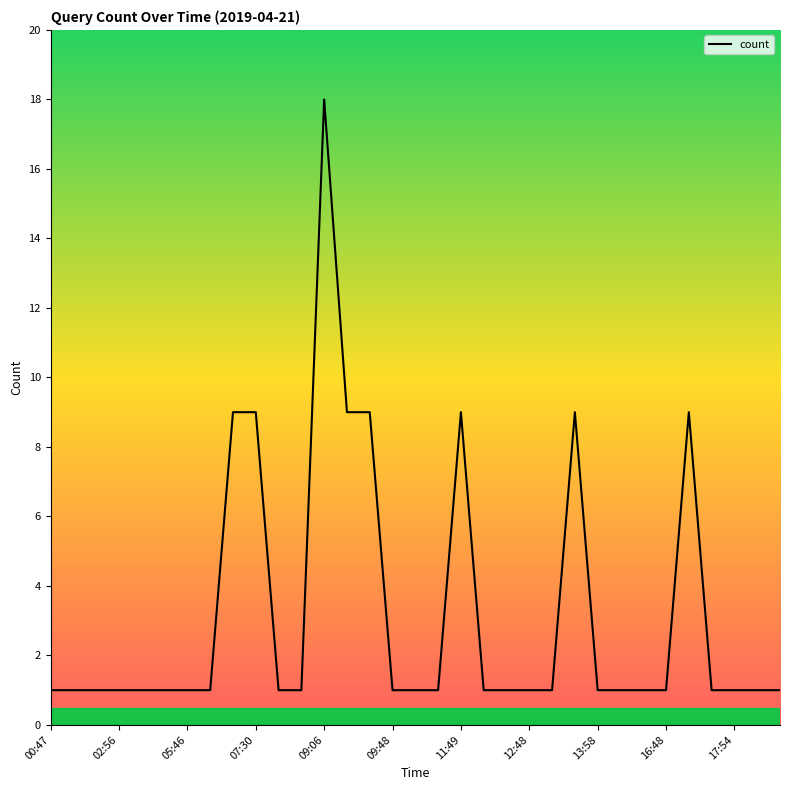

What is the difference between the maximum and minimum values?

17